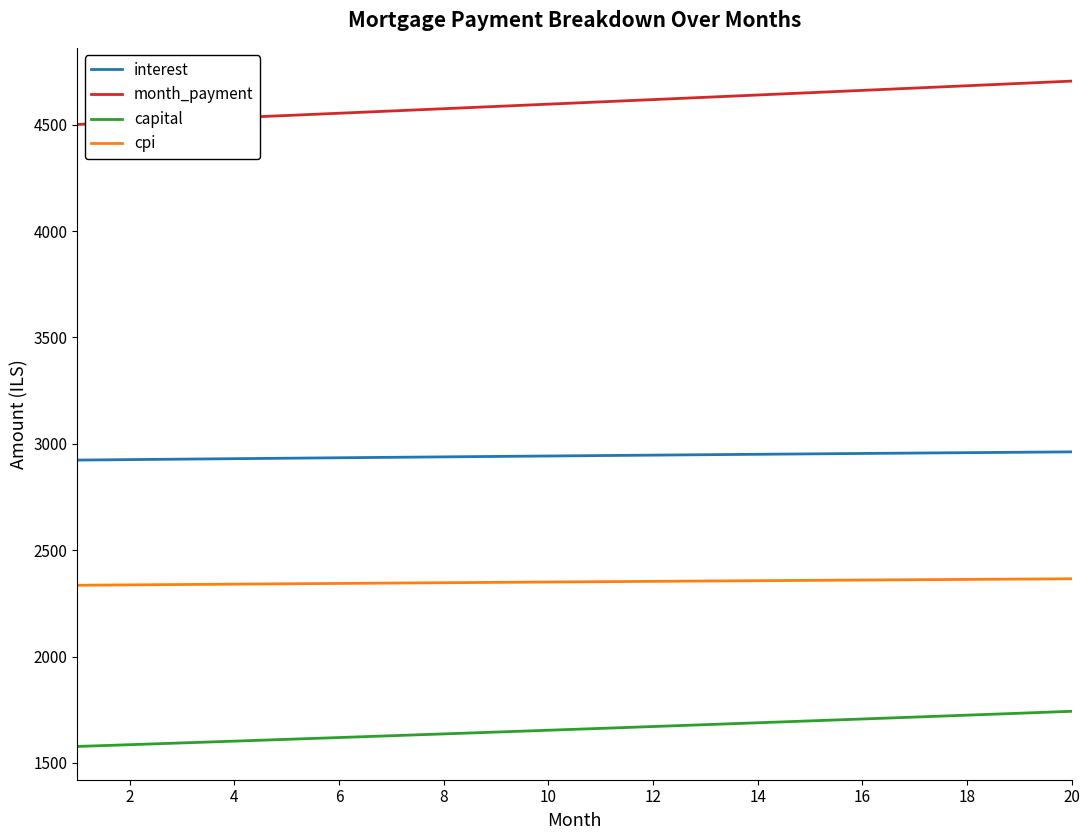

What is the minimum value shown in the chart?

1577.5